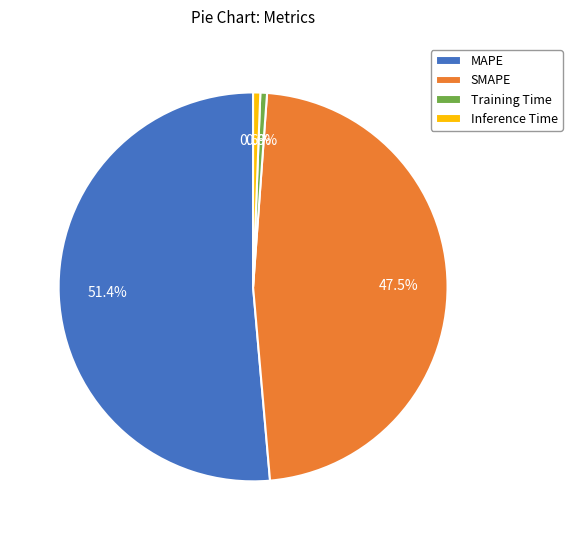

How many segments does this pie chart have?

4